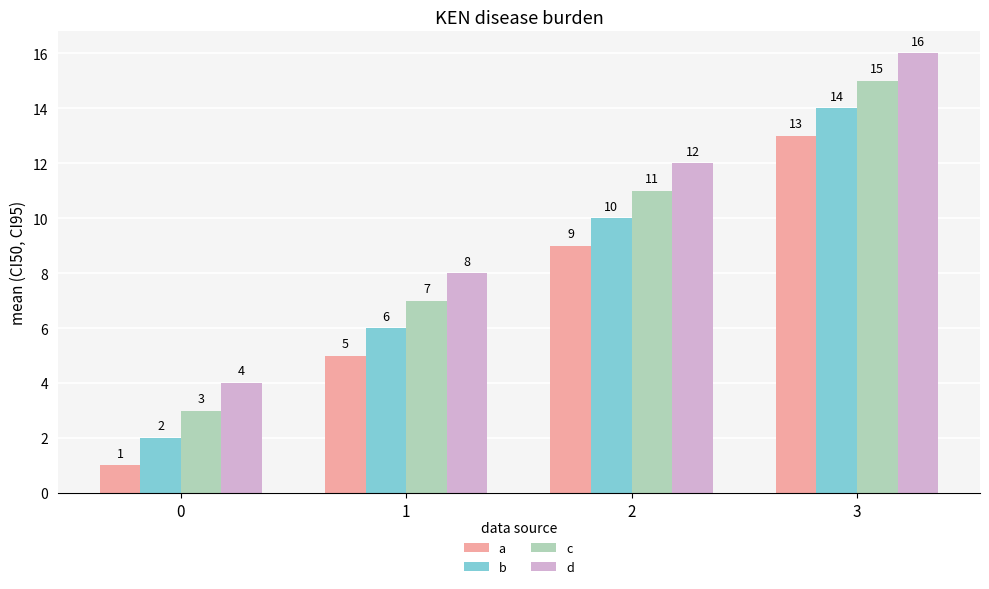

At which category is the sum across all series the highest?

3